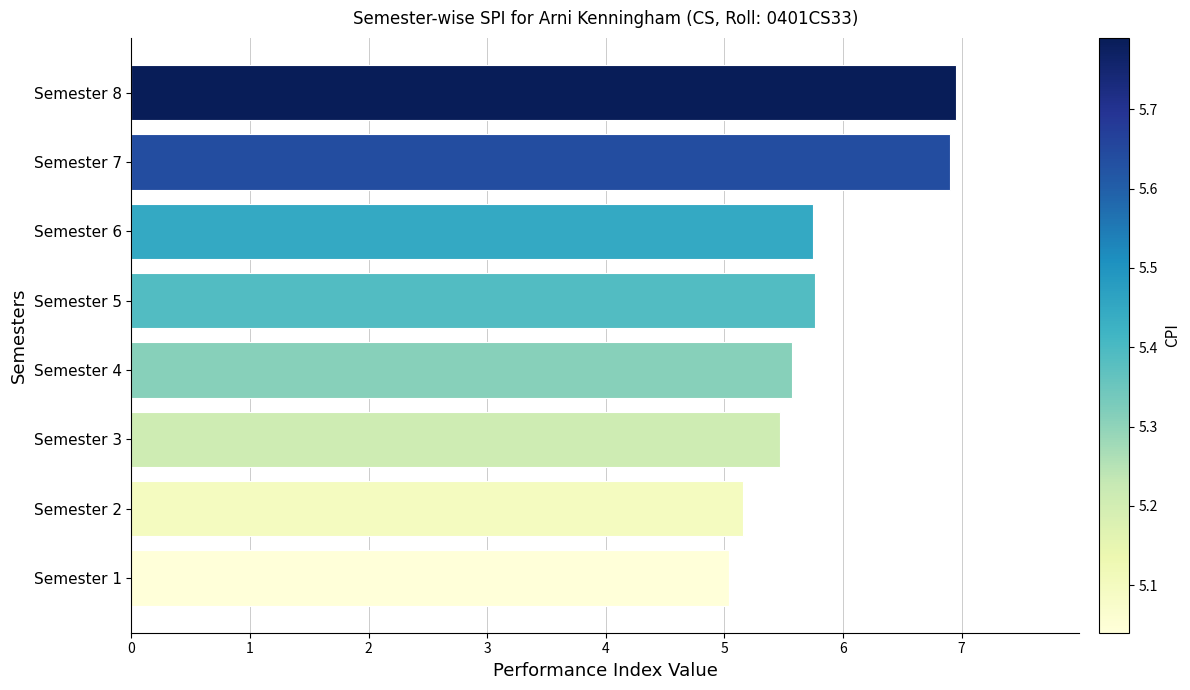

What is the sum of all values?

46.6